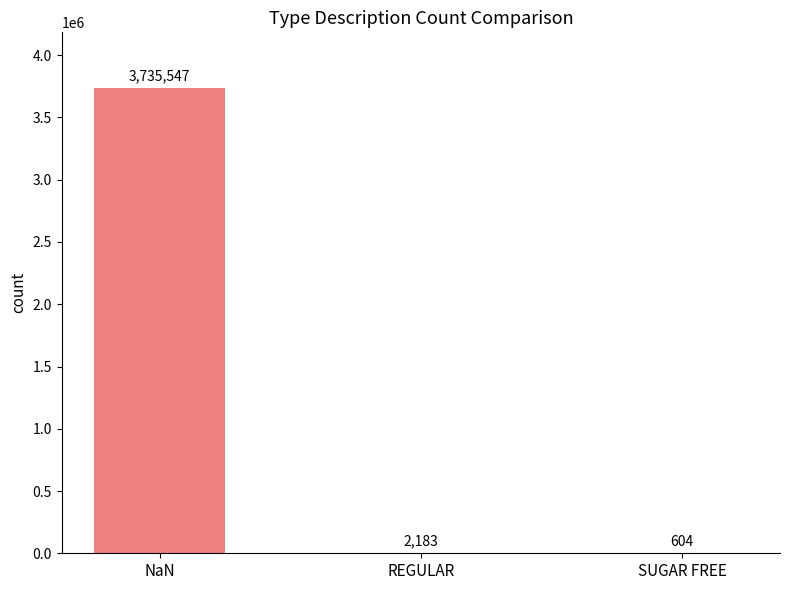

What is the sum of all values?

3738334